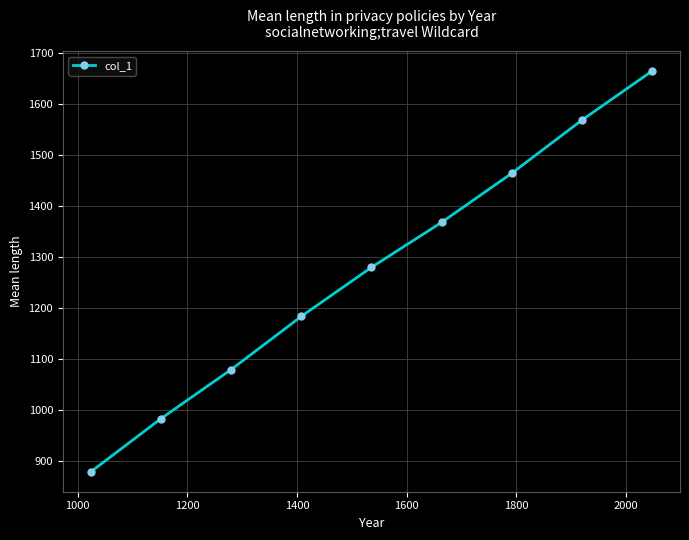

What is the sum of all values?

11472